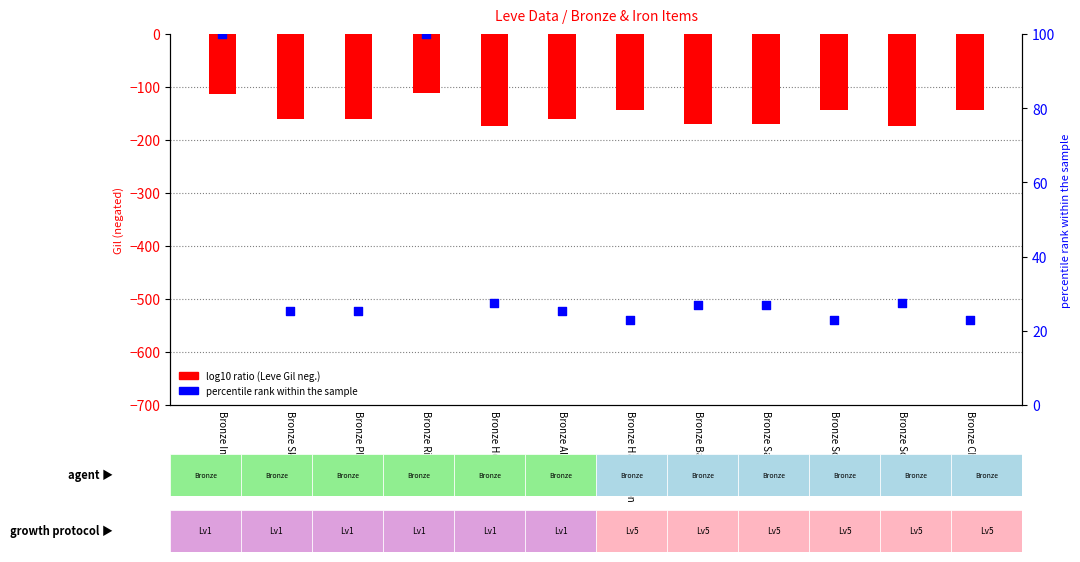

Which series has the largest Y range (max minus min)?

percentile rank within the sample